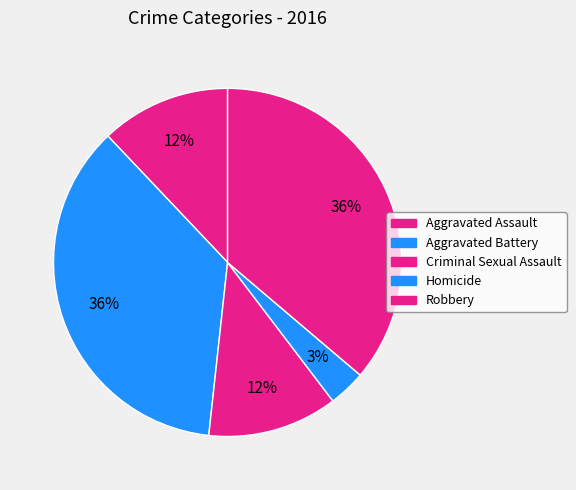

Between Criminal Sexual Assault and Robbery, which is larger?

Robbery